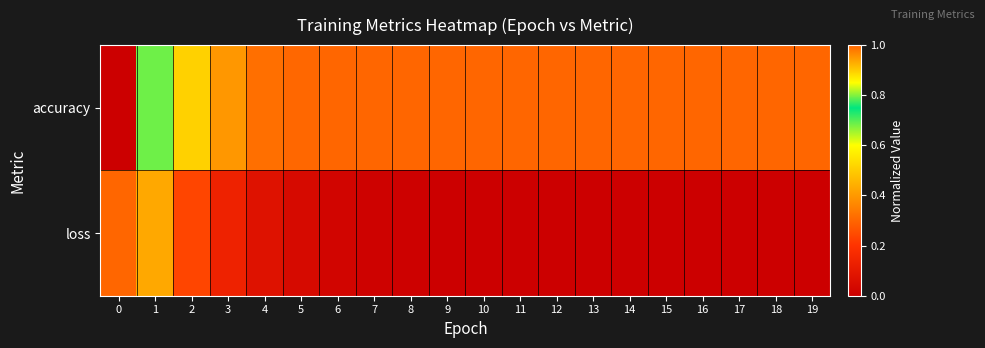

What is the total value across all series at 3?

1.1